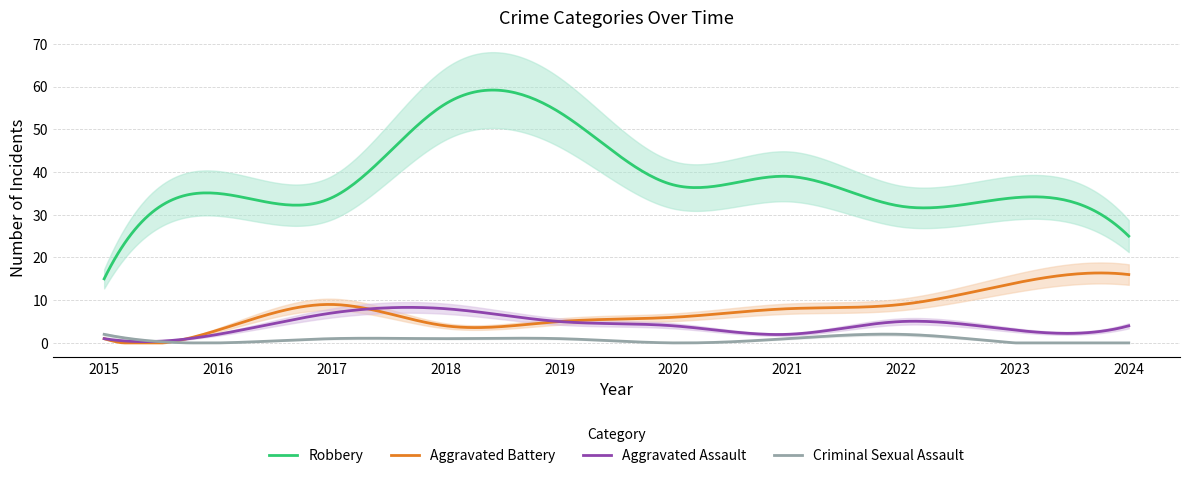

How many values in the Aggravated Battery series exceed 8?

4